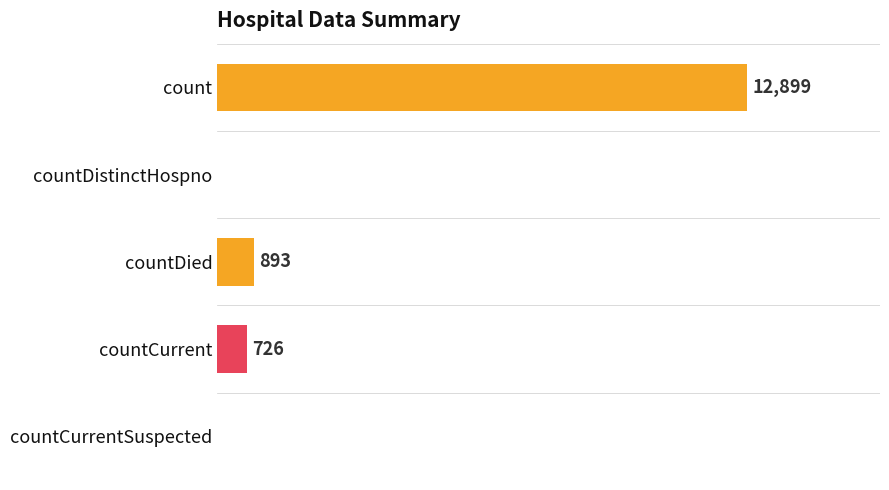

Between countCurrent and countDied, which is larger?

countDied